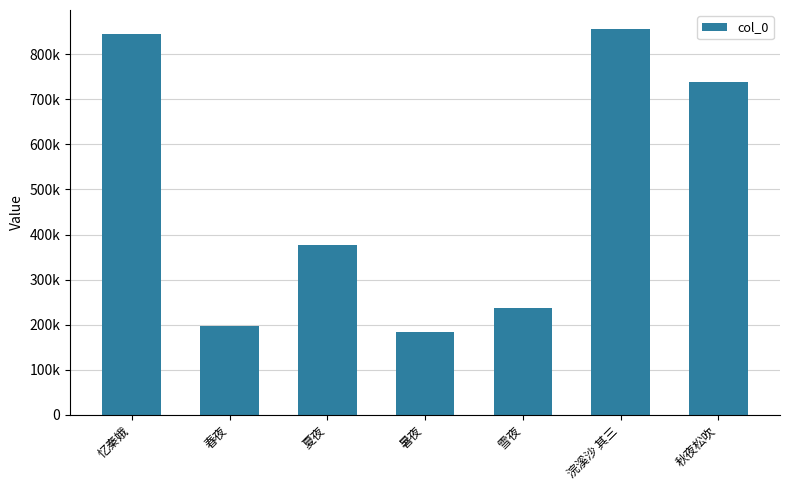

Are the bars horizontal?

No